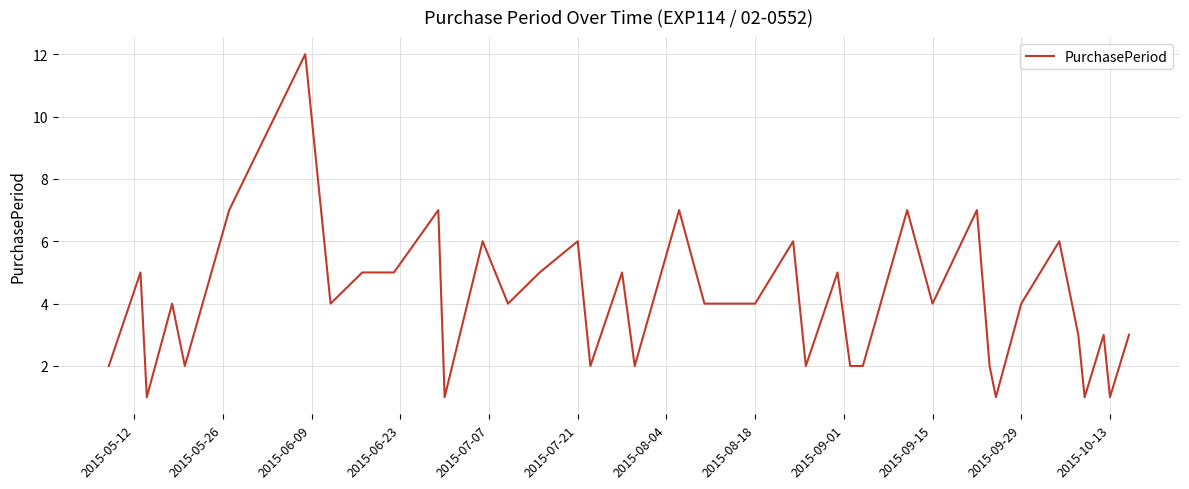

Reading left to right, transcribe all the data shown in this chart.

2	5	1	4	2	7	12	4	5	5	7	1	6	4	5	6	2	5	2	7	4	4	4	6	2	5	2	2	7	4	7	2	1	4	6	3	1	3	1	3